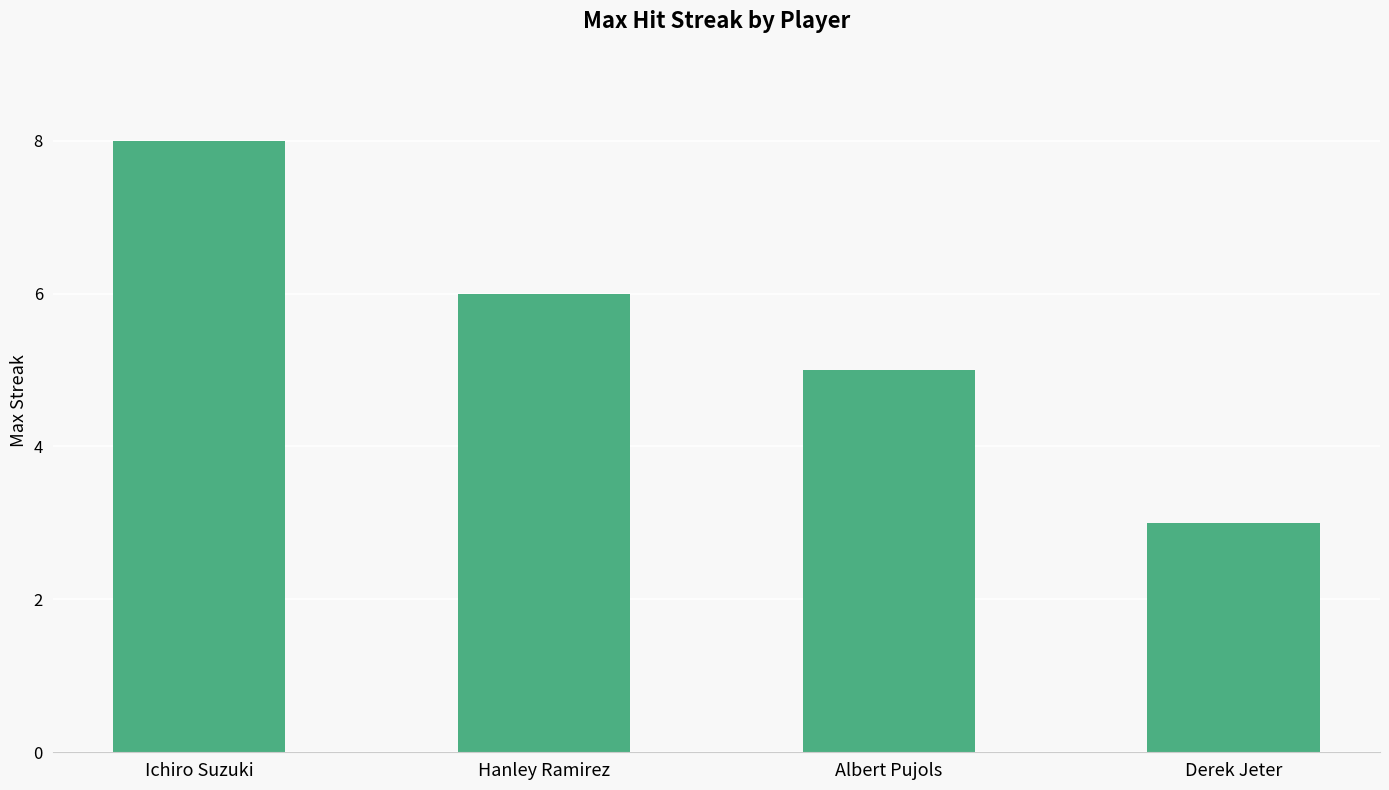

What is the ratio of the value at Ichiro Suzuki to the value at Derek Jeter?

2.7